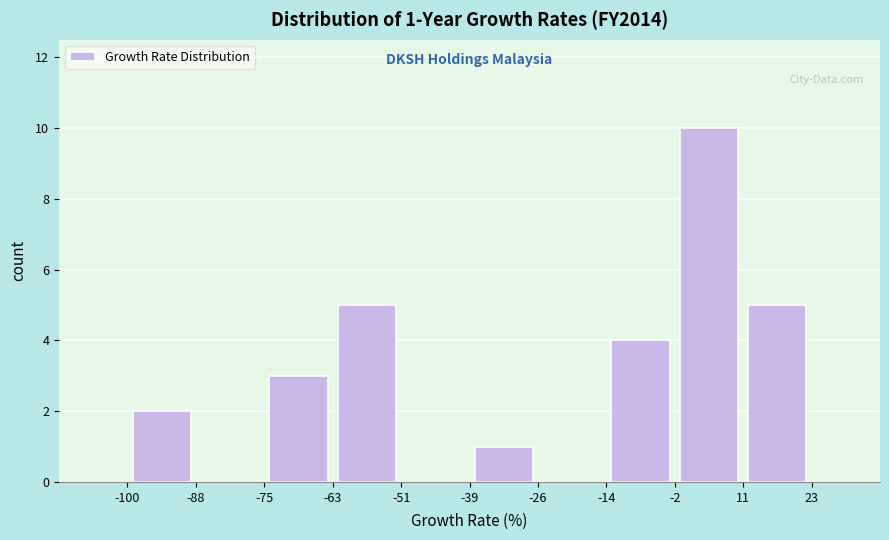

Which range on the x-axis has the tallest bar?

-2 to 11